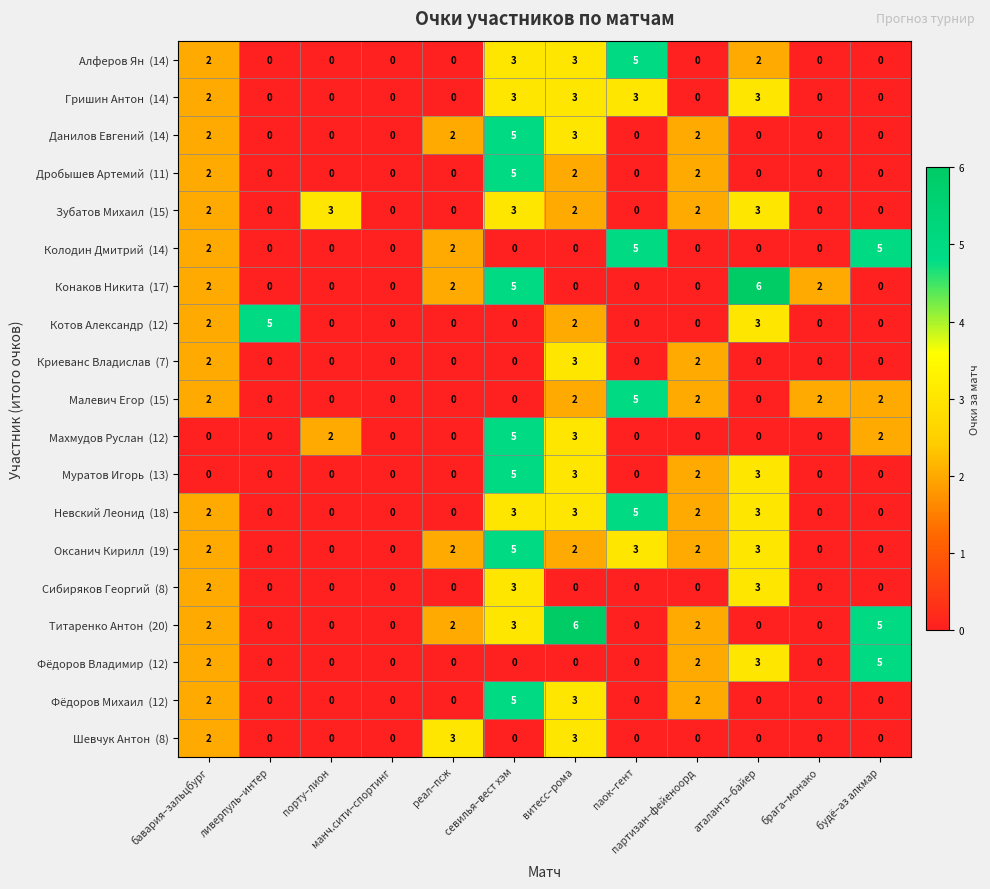

What is the maximum value shown in the chart?

6